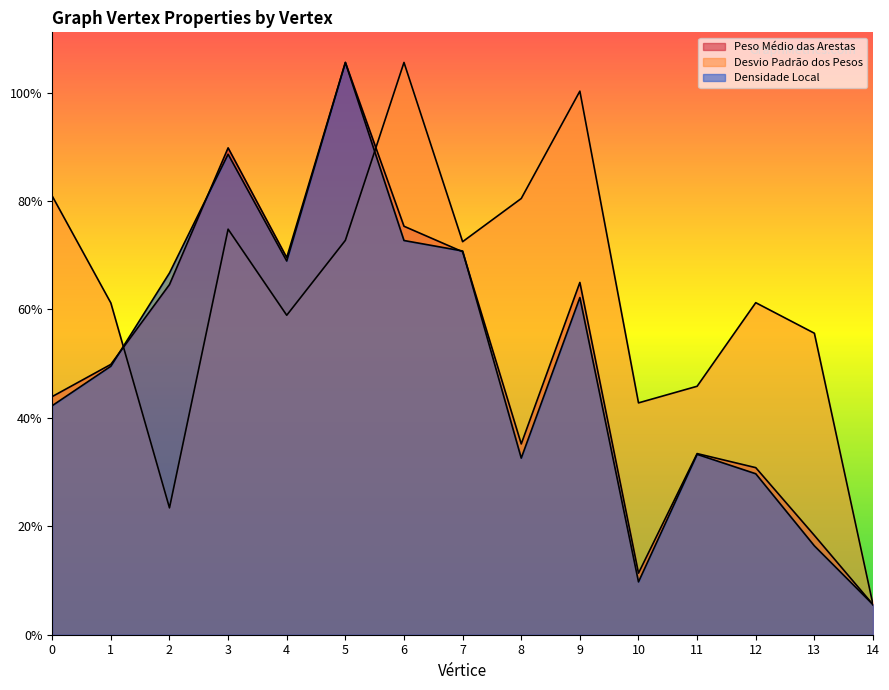

At which label does Densidade Local first exceed 89?

1